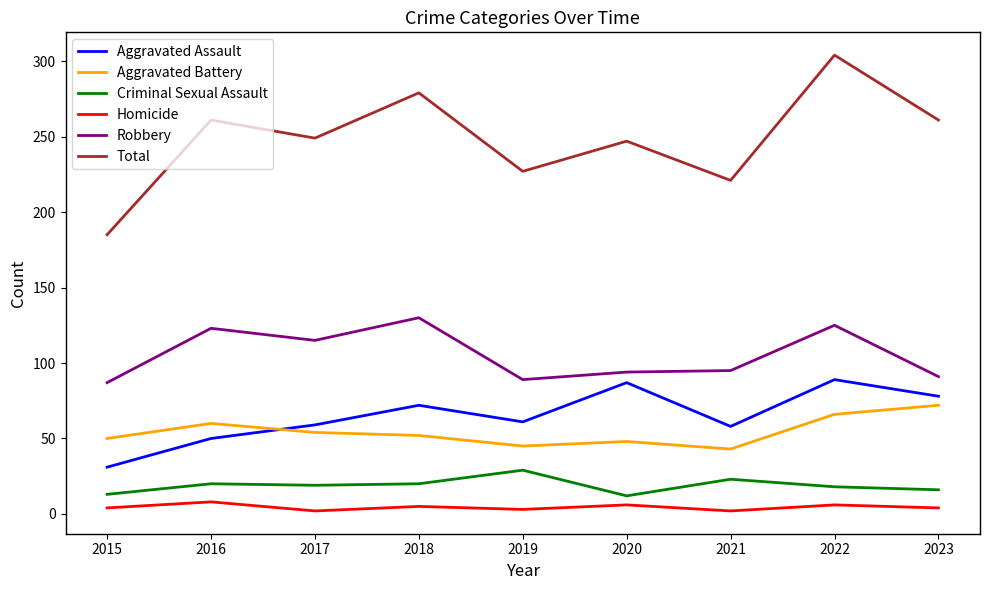

List the series in order of their peak value, highest first.

Total, Robbery, Aggravated Assault, Aggravated Battery, Criminal Sexual Assault, Homicide